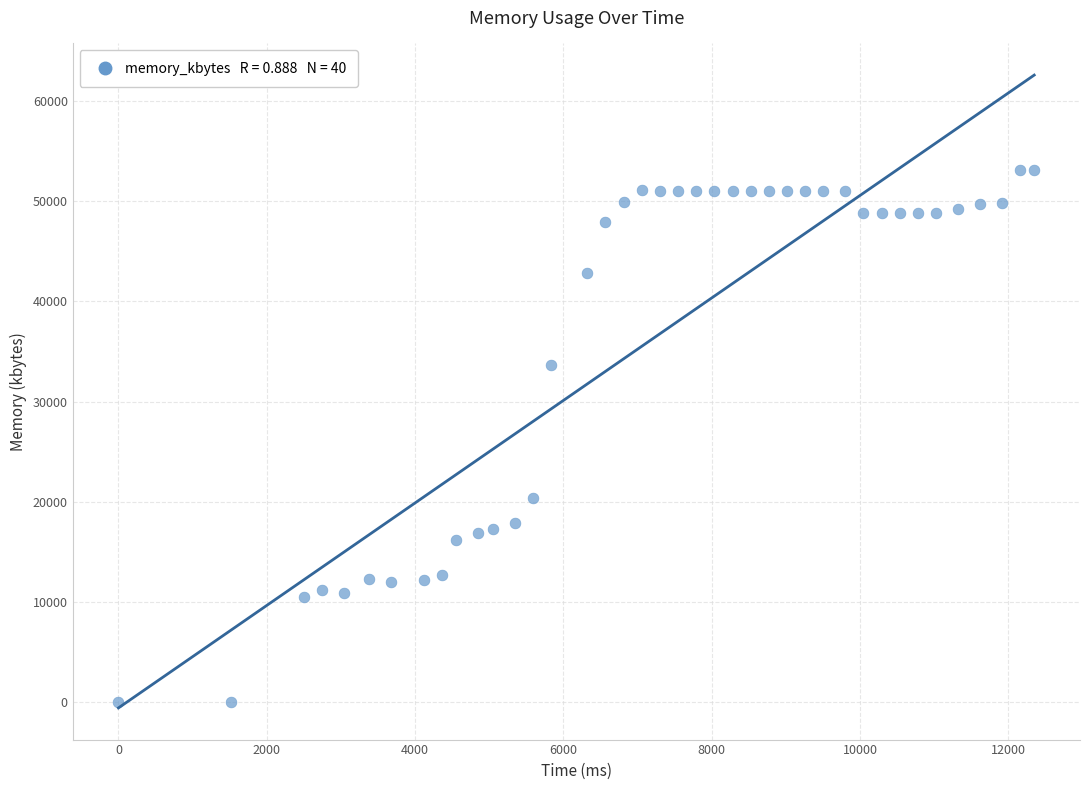

What is the range of X values (max minus min)?

12348